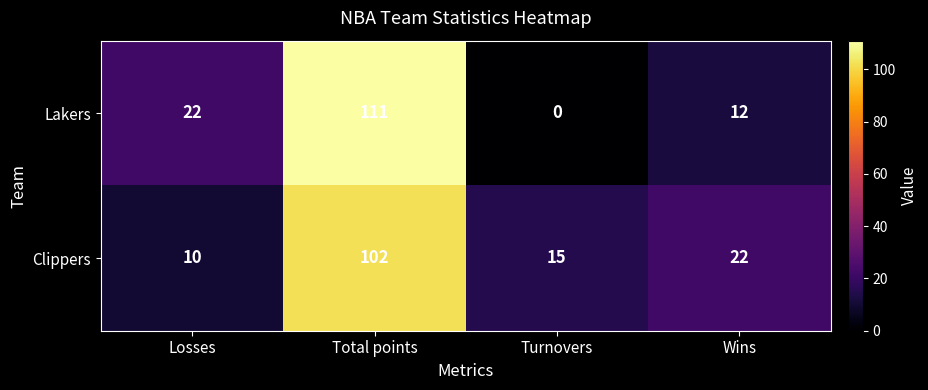

Between Total points and Turnovers, which series saw the biggest shift?

Lakers